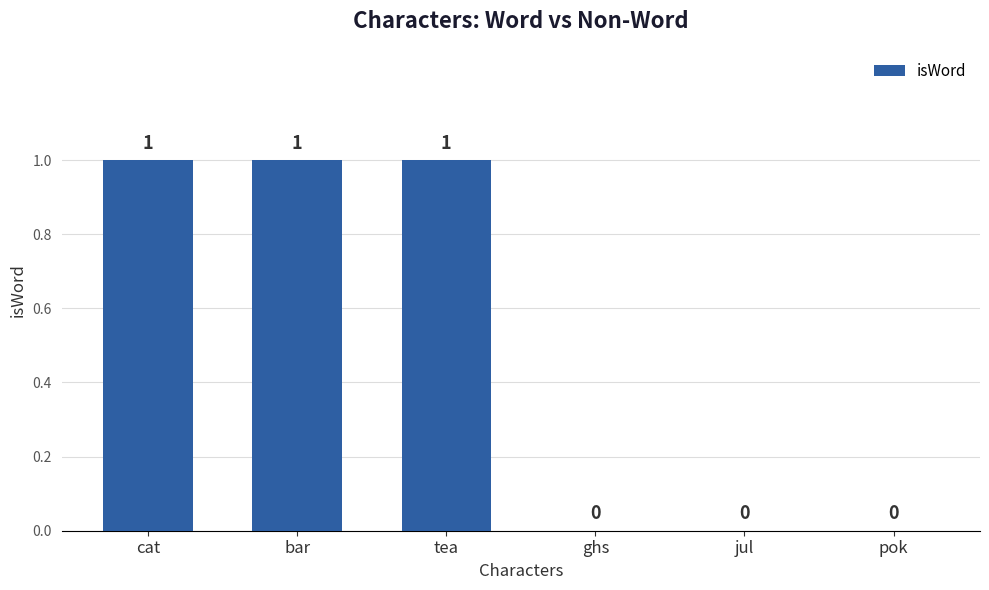

Does the chart contain stacked bars?

No